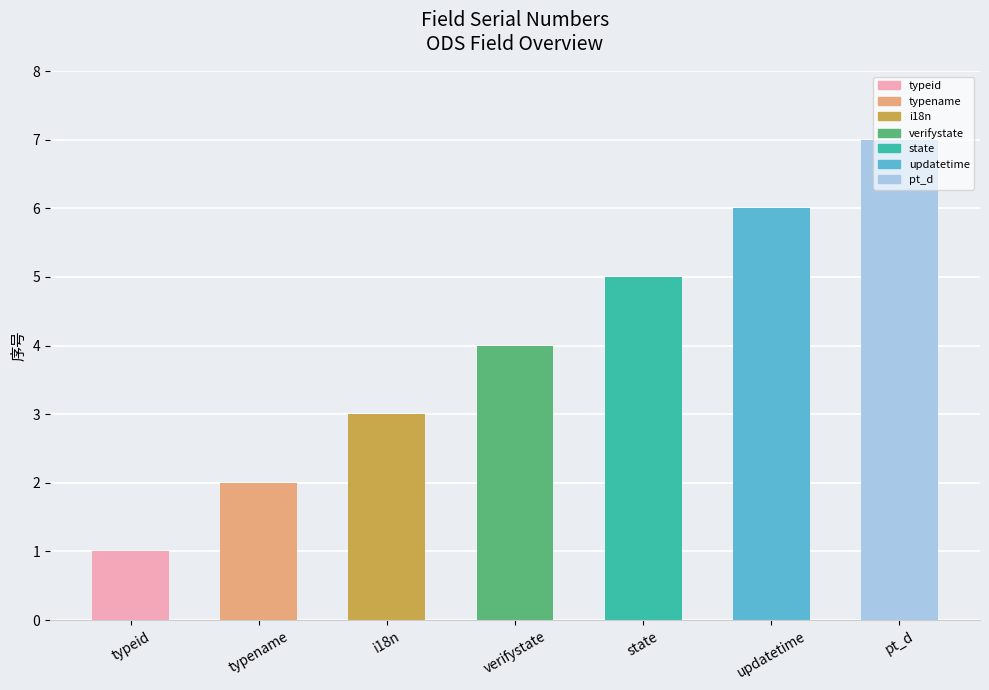

What is the approximate value at typename?

2